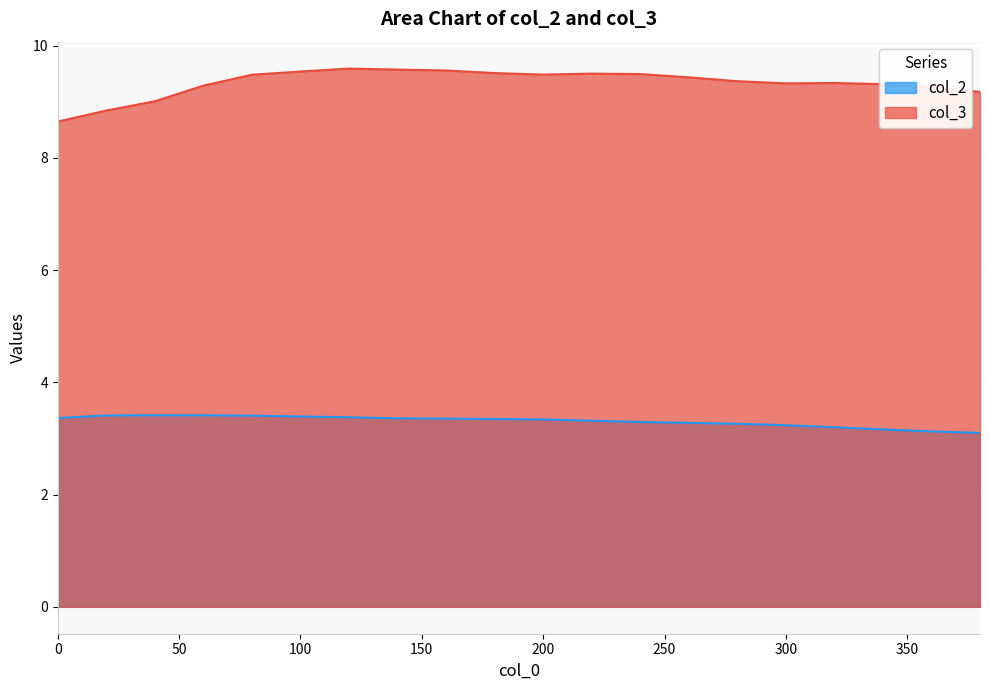

Read the col_2 value at 140.

3.4